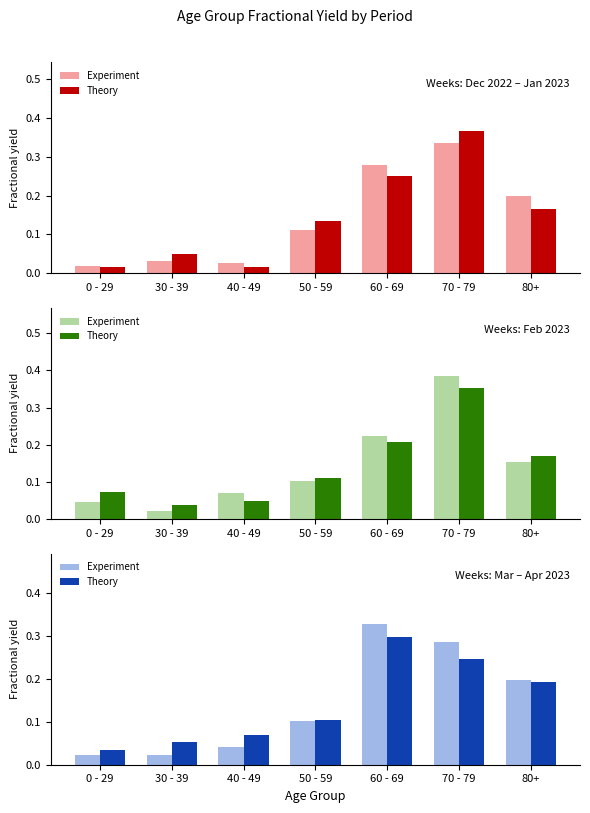

Rank the series by their maximum value, from highest to lowest.

Experiment, Theory